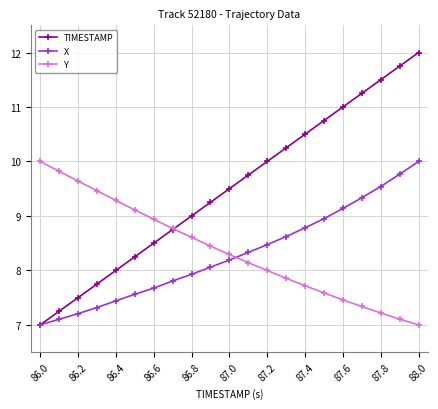

Count the number of categories in the chart.

21